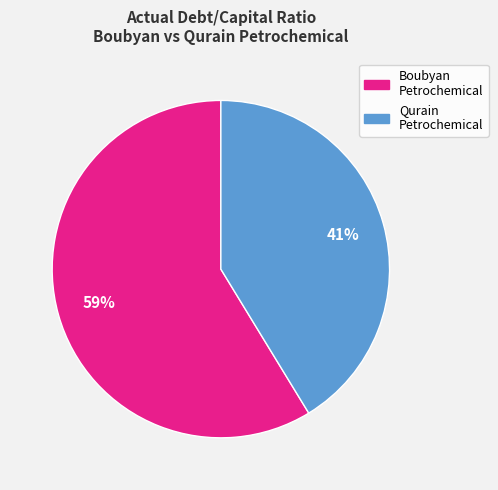

To the nearest percent, what is the average slice percentage?

50%